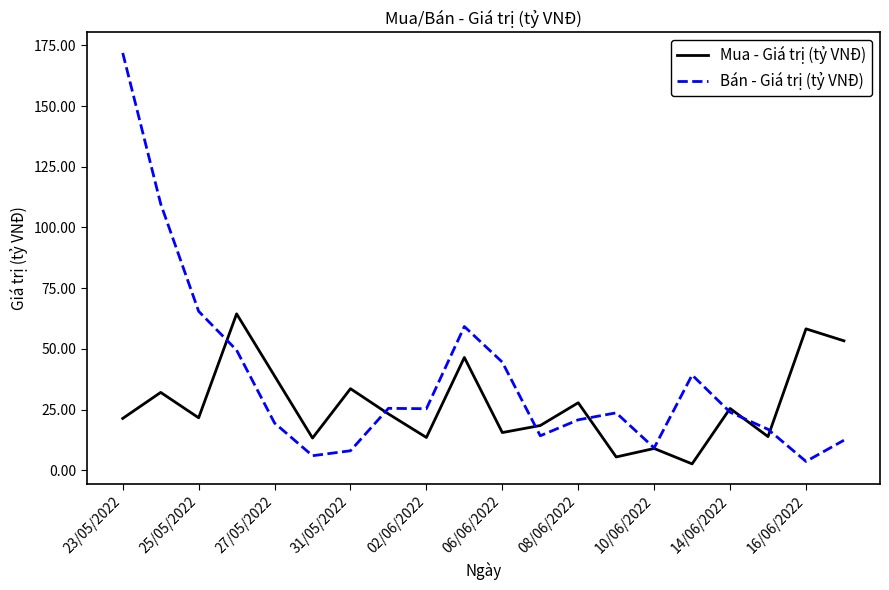

Which series has the largest total across all categories?

Bán - Giá trị (tỷ VNĐ)